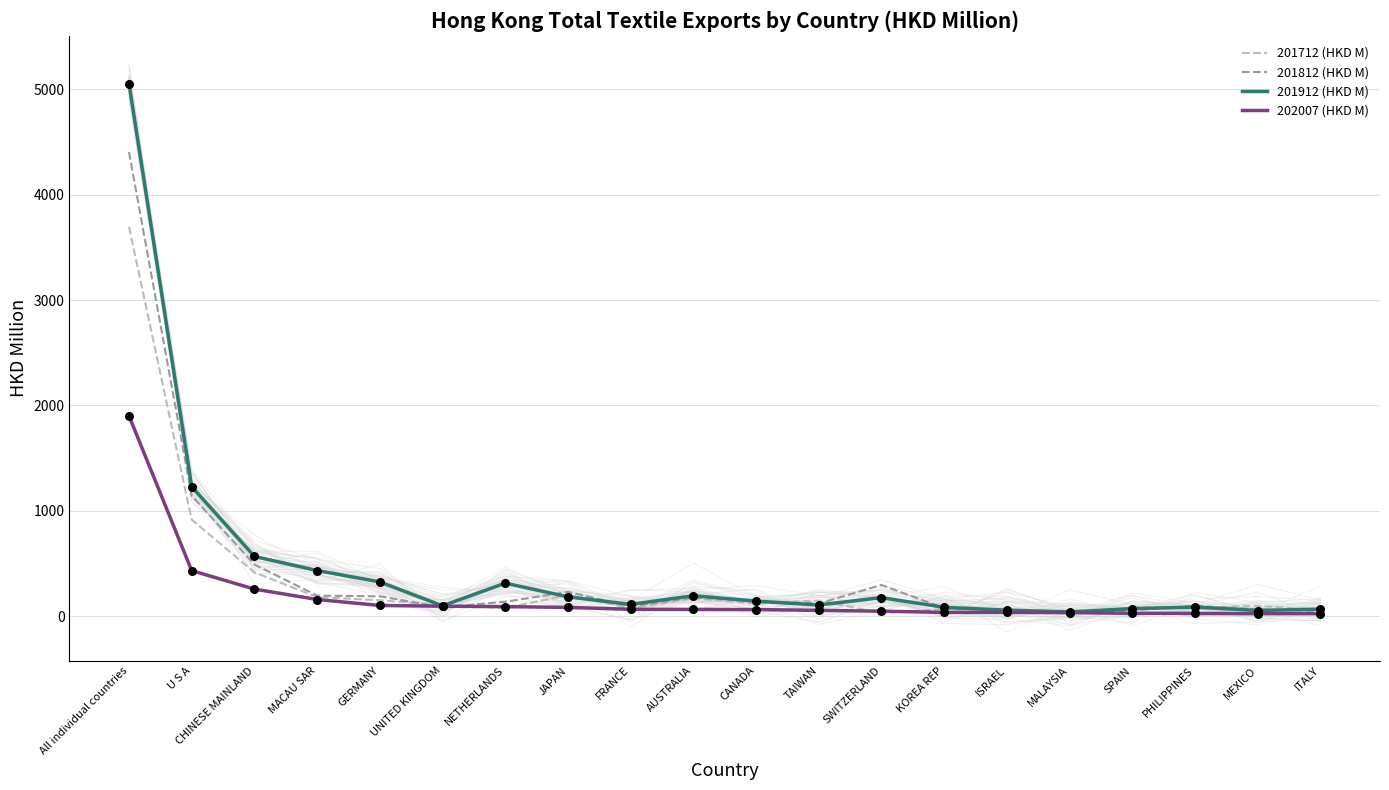

Which series reaches the minimum Y coordinate?

201712 (HKD M)